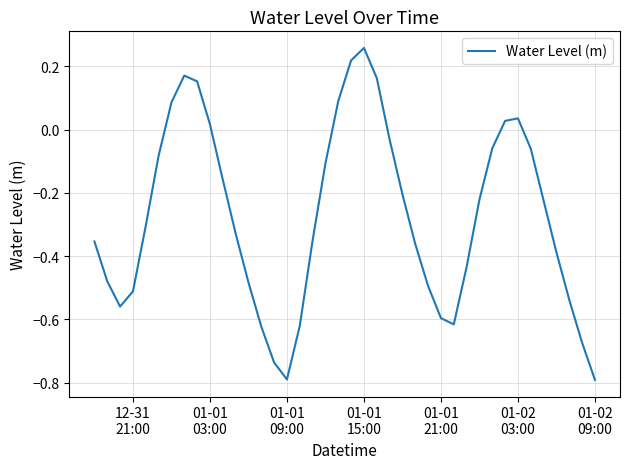

What is the difference between the maximum and minimum values?

1.0